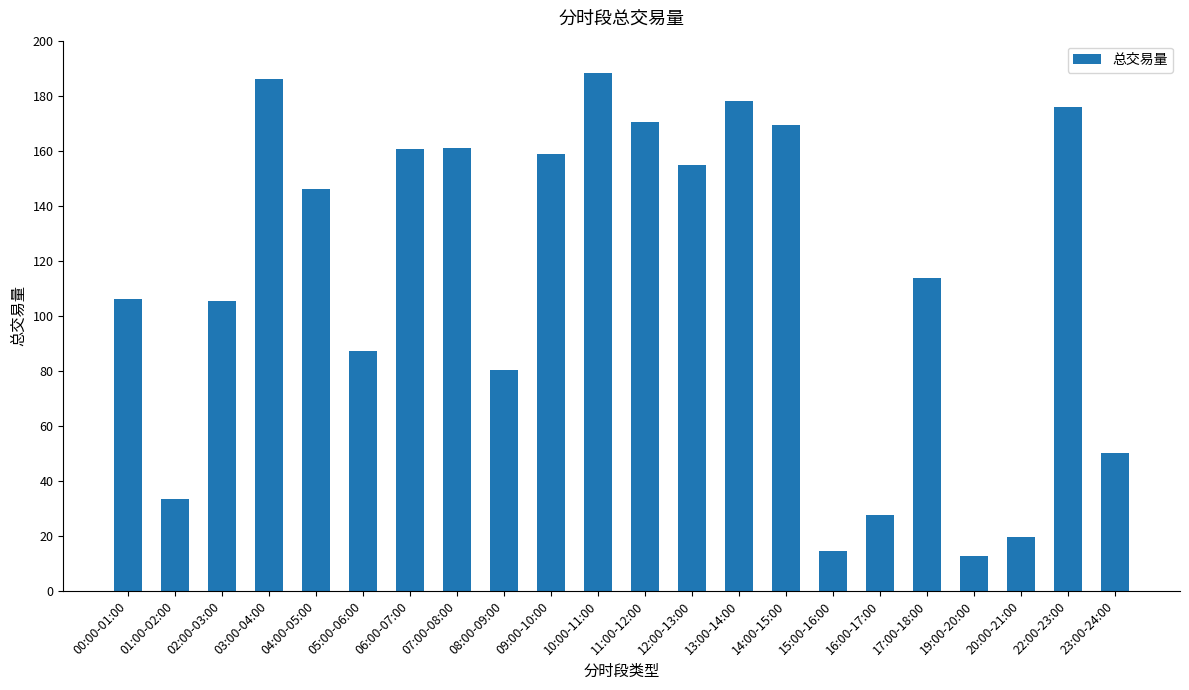

What value does the data have at 09:00-10:00?

158.9